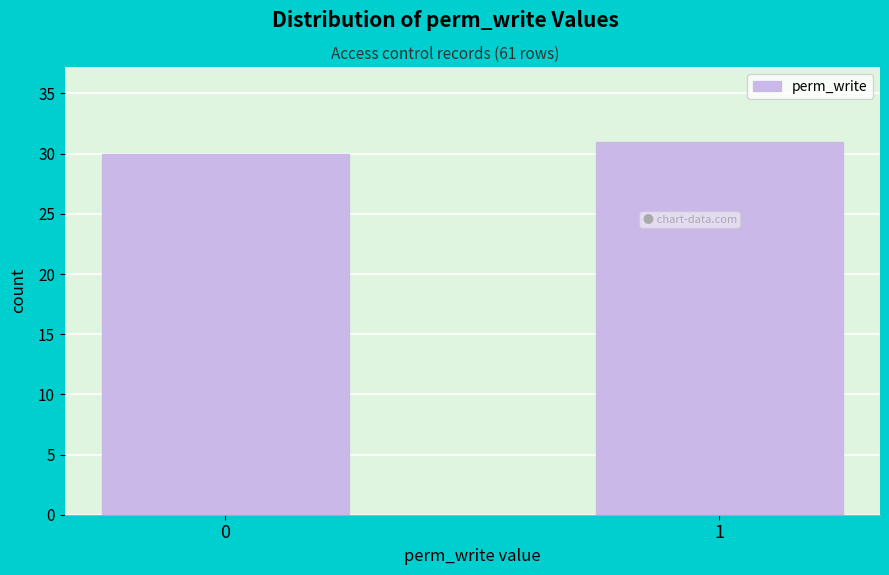

Reading left to right, what are all the values shown in this chart?

0=30	1=31